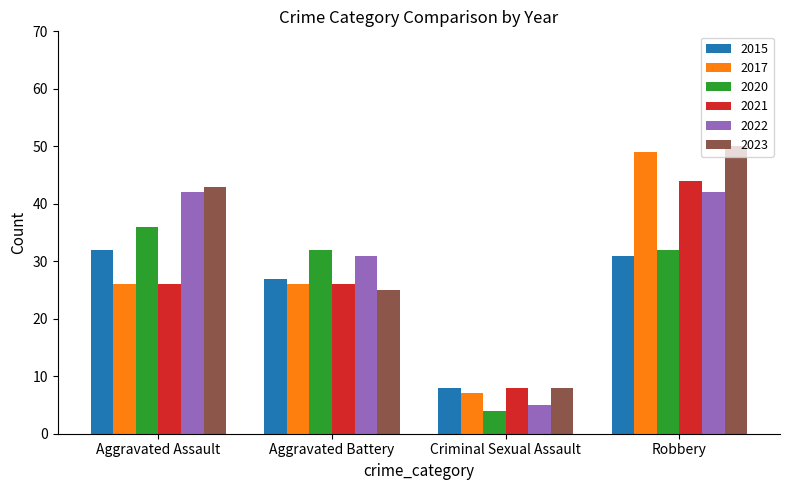

Are the bars grouped side by side (vs. stacked)?

Yes